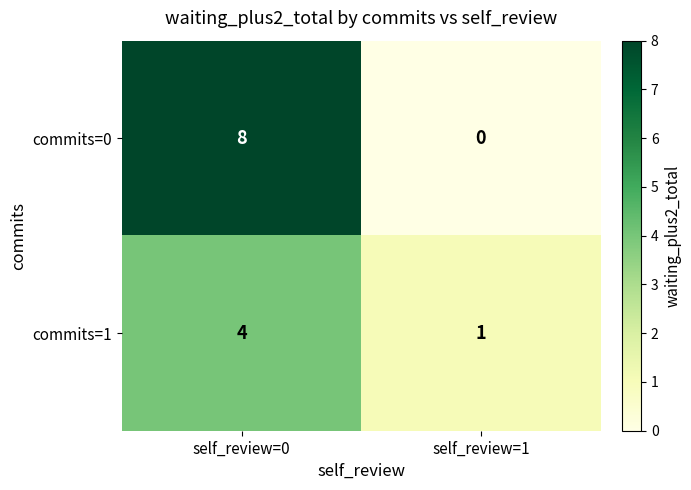

The commits=0 series shows 4 at self_review=1. True or false?

False